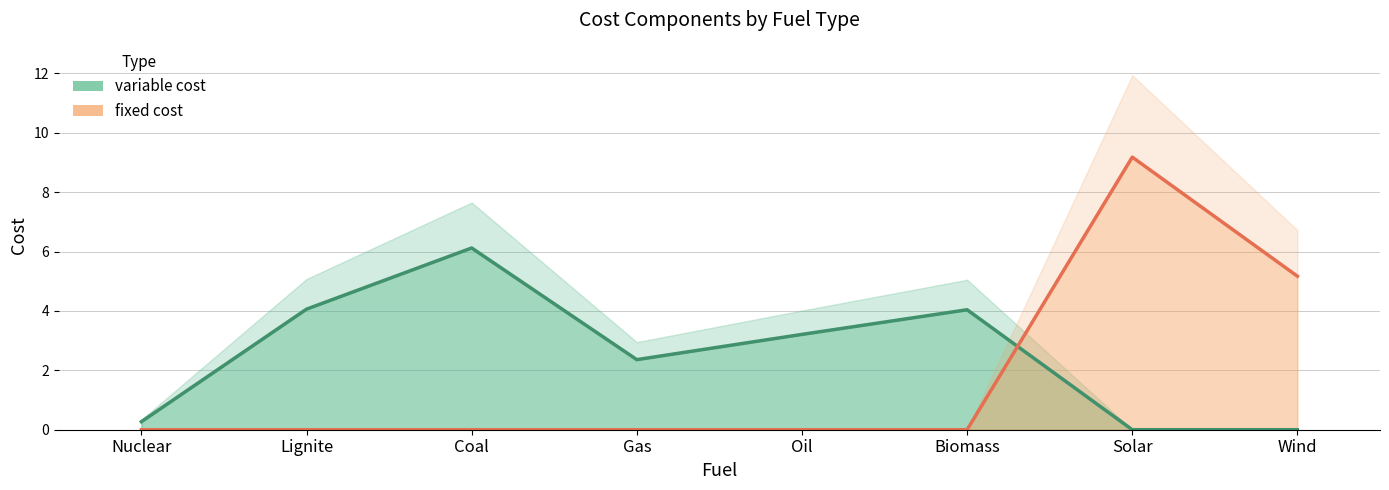

Which category has the highest value across all series?

Solar